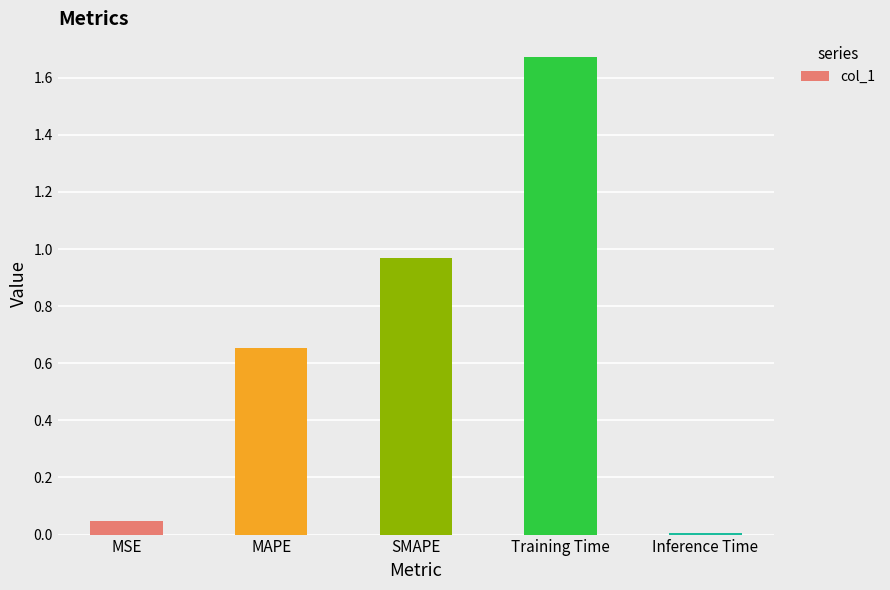

True or false: the data shows 0.5 at SMAPE.

False